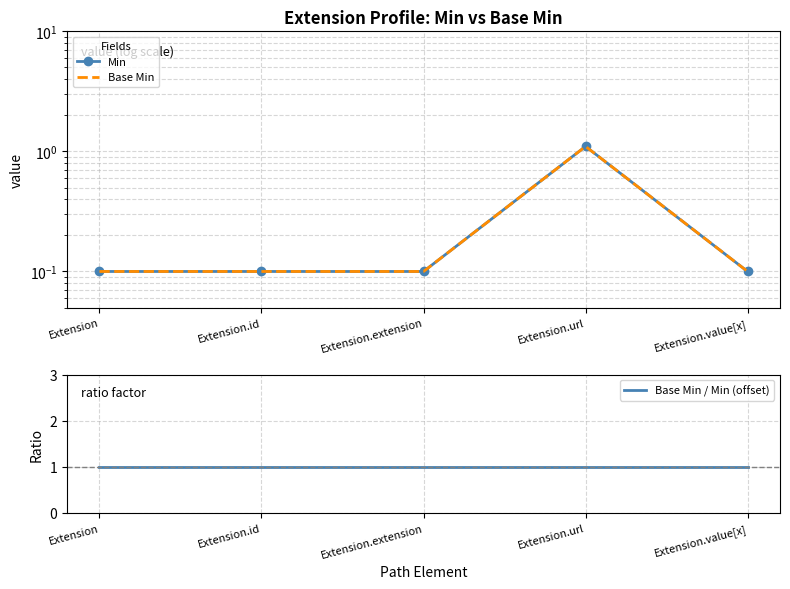

Reading right to left, list all the values displayed in this chart.

Min: 0.1	1.1	0.1	0.1	0.1
Base Min: 0.1	1.1	0.1	0.1	0.1
Base Min / Min (offset): 1.0	1.0	1.0	1.0	1.0